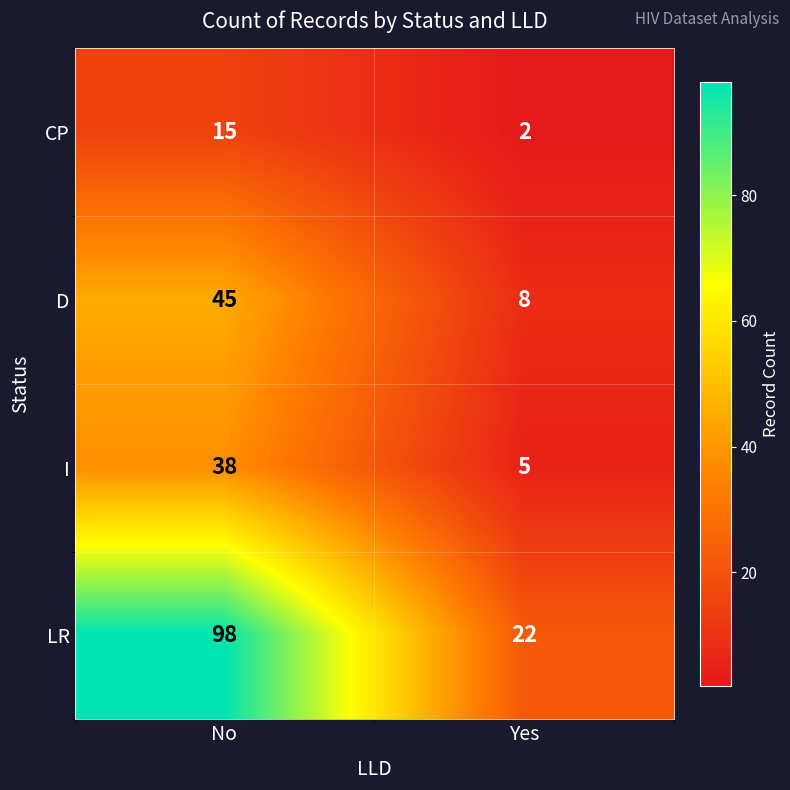

At which category is the sum across all series the highest?

No